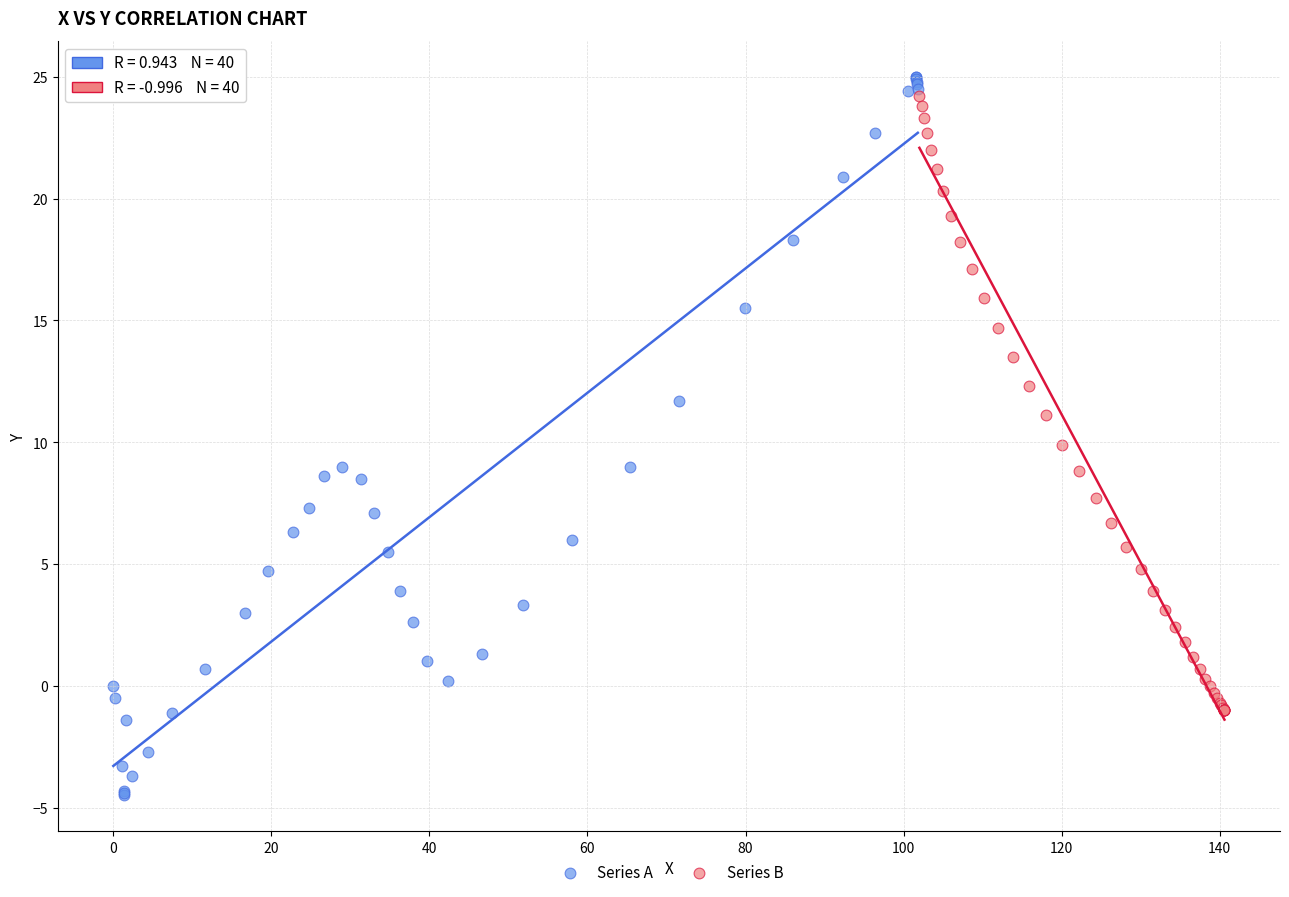

Which series has the largest Y range (max minus min)?

Series A